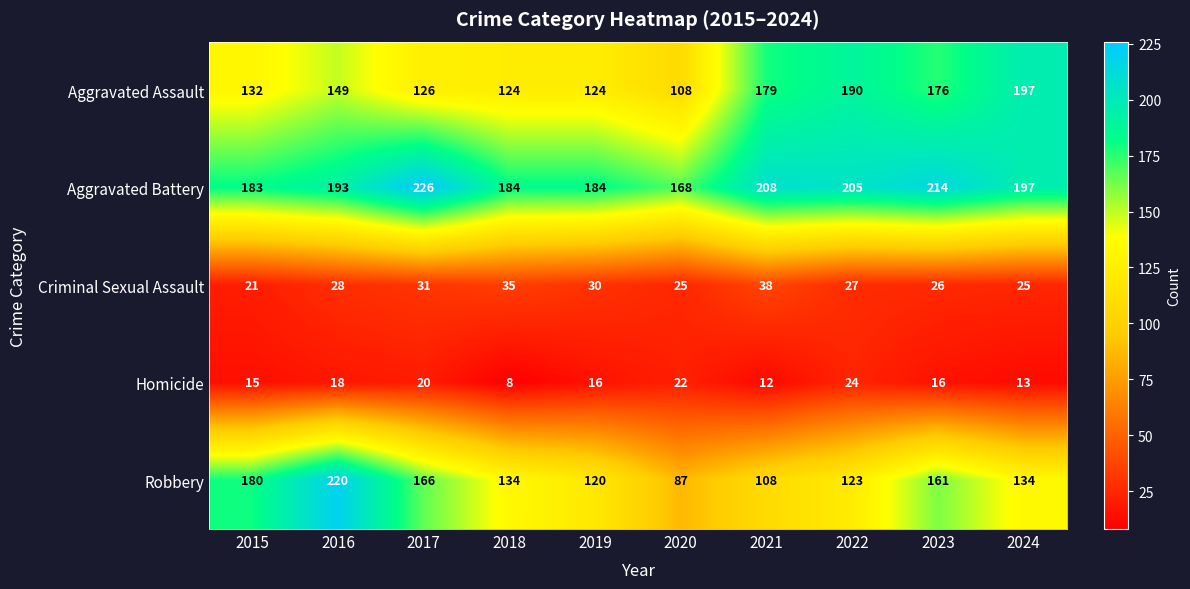

What is the sum of all Aggravated Battery values?

1962